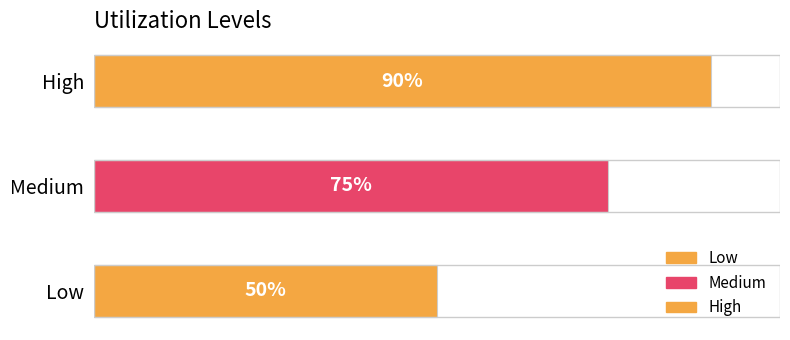

How many bars are there in total?

3